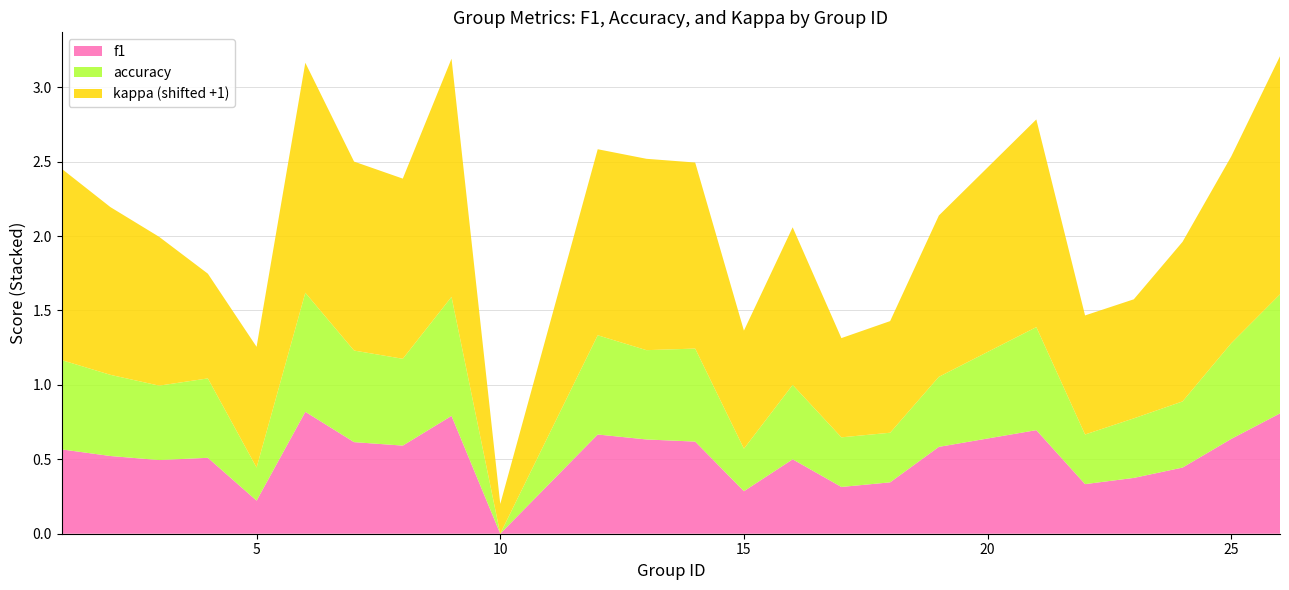

Reading left to right, transcribe all the data shown in this chart.

f1: 0.6	0.5	0.5	0.5	0.2	0.8	0.6	0.6	0.8	0.0	0.7	0.6	0.6	0.3	0.5	0.3	0.3	0.6	0.7	0.3	0.4	0.4	0.6	0.8
accuracy: 0.6	0.5	0.5	0.5	0.2	0.8	0.6	0.6	0.8	0.0	0.7	0.6	0.6	0.3	0.5	0.3	0.3	0.5	0.7	0.3	0.4	0.4	0.6	0.8
kappa: 0.3	0.1	0.0	-0.3	-0.2	0.5	0.3	0.2	0.6	-0.8	0.2	0.3	0.2	-0.2	0.1	-0.3	-0.2	0.1	0.4	-0.2	-0.2	0.1	0.3	0.6